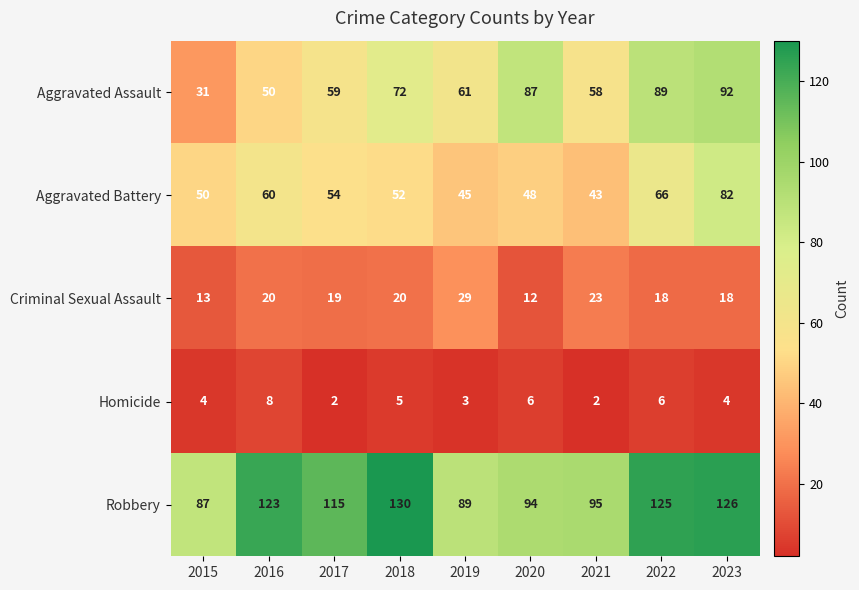

What is the difference between the maximum and minimum values in the Aggravated Assault series?

61